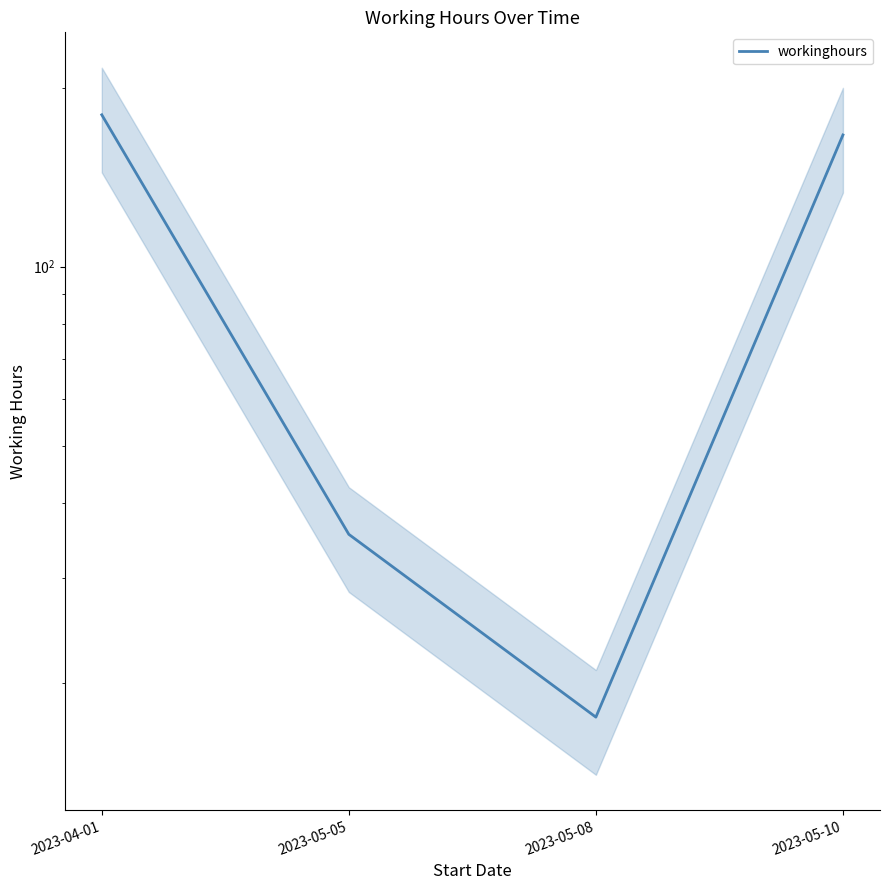

What is the average value?

99.9